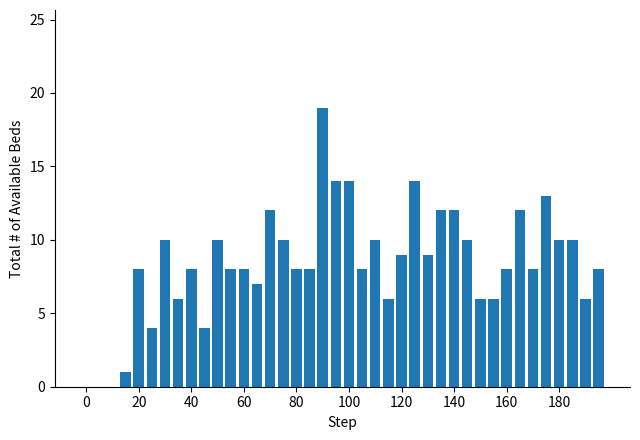

Are the bars grouped side by side (vs. stacked)?

No